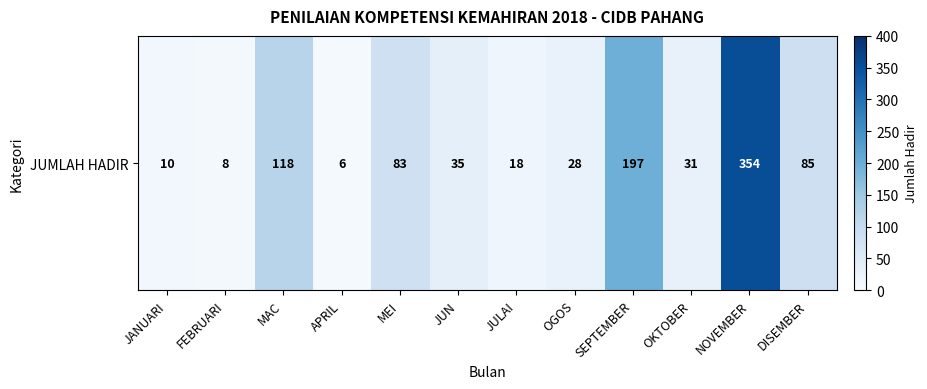

What is the maximum value shown in the chart?

354